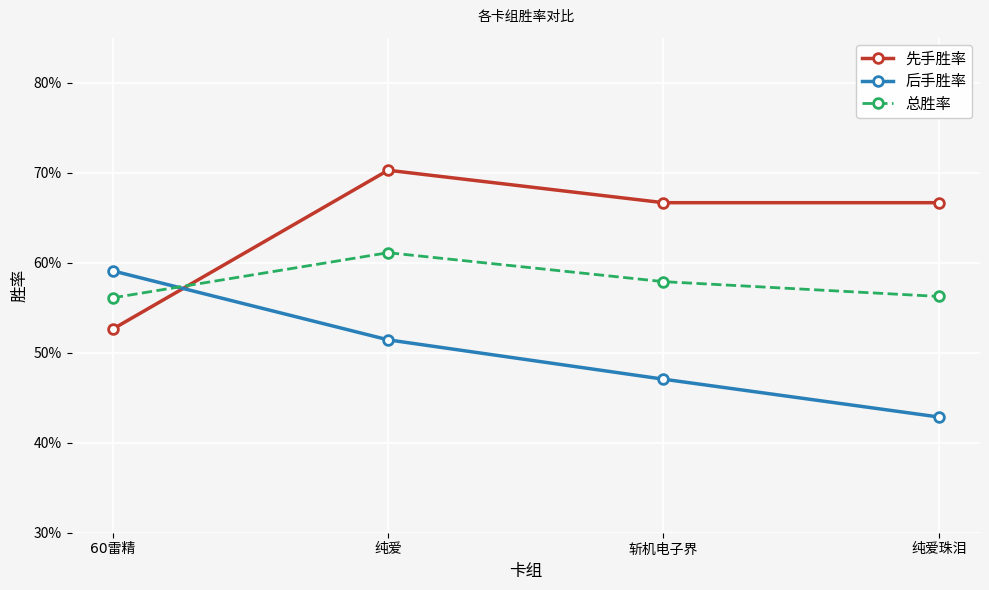

Which category has the lowest value in the 后手胜率 series?

纯爱珠泪